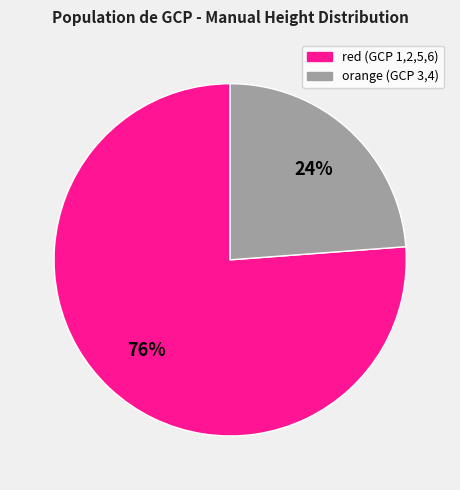

True or false: orange (GCP 3,4) accounts for 24% of the total.

True